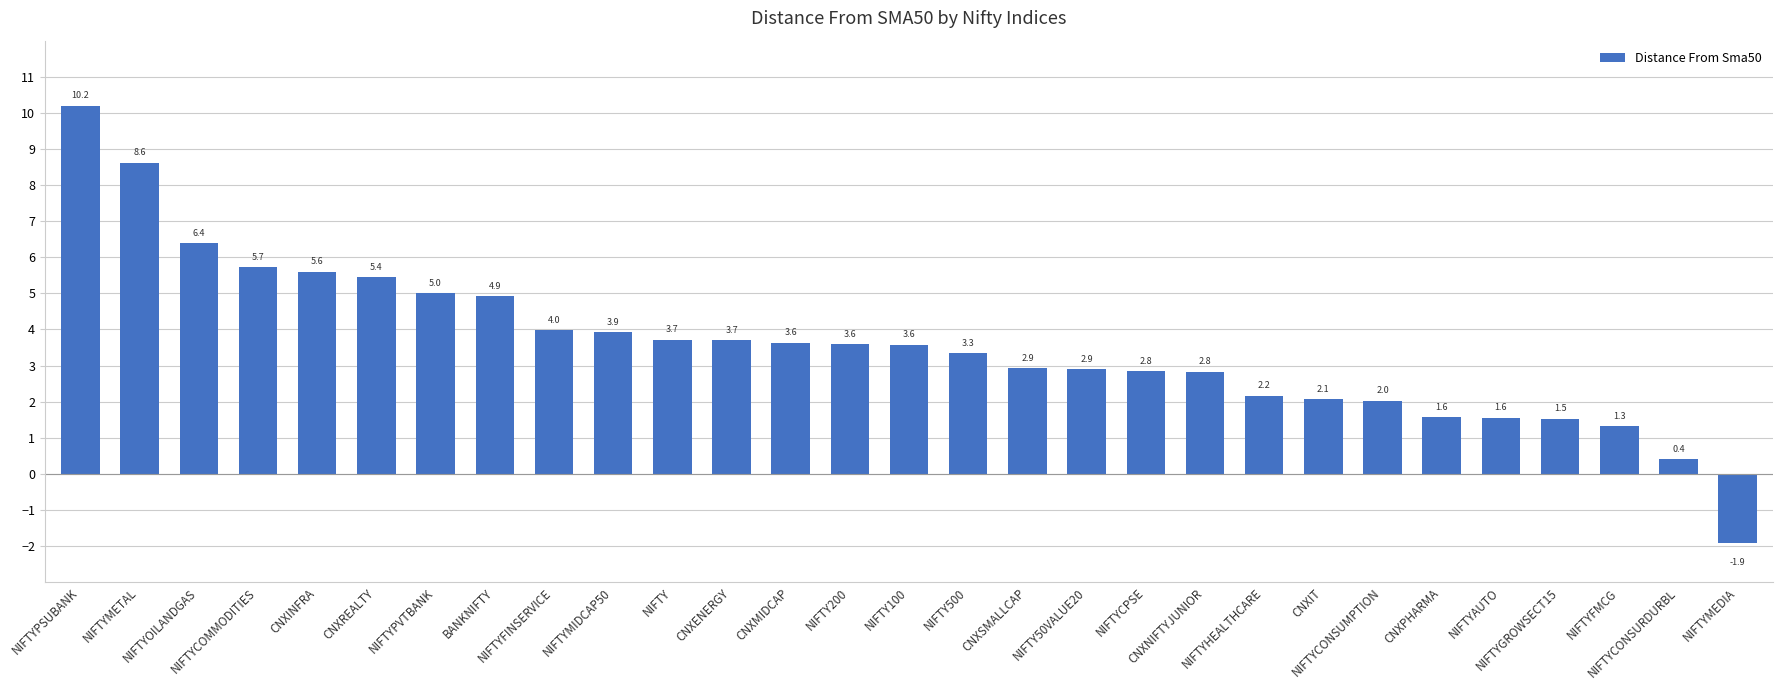

The value at NIFTY50VALUE20 is 2.9. True or false?

True